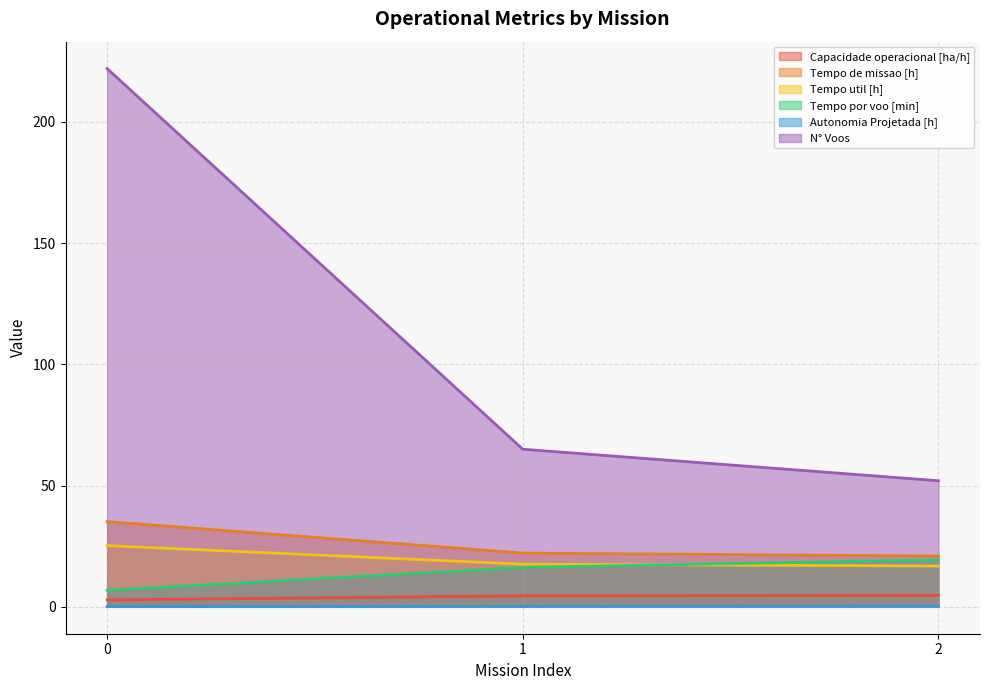

What is the difference between the maximum and second lowest values in the N° Voos series?

157.0